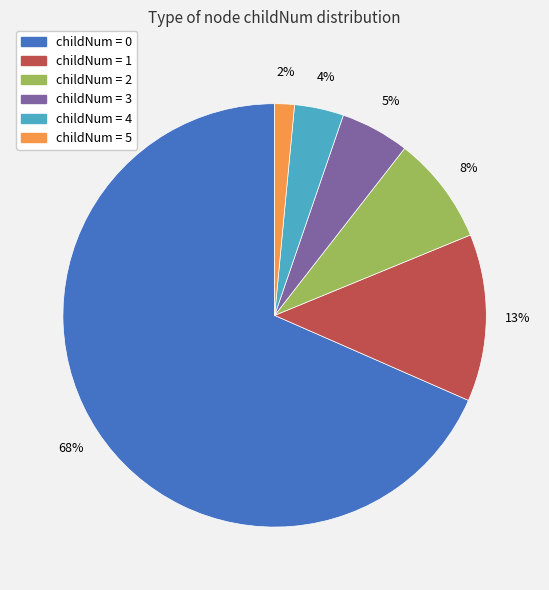

Does any single category account for the majority?

Yes